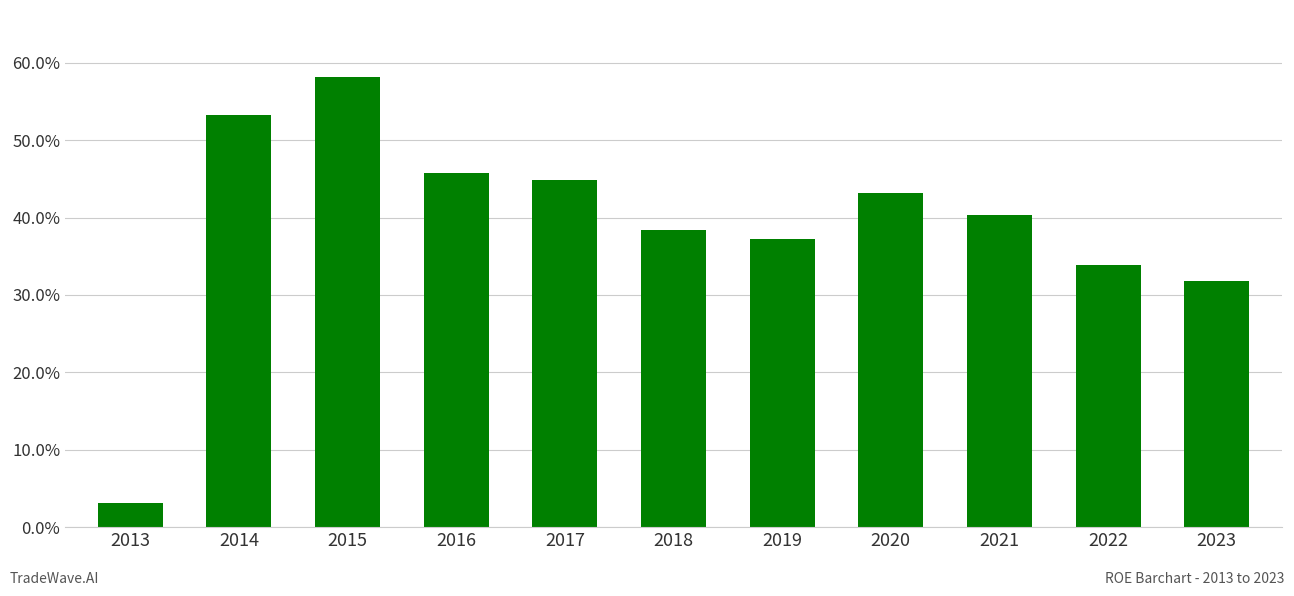

The value at 2018 is 24.7. True or false?

False